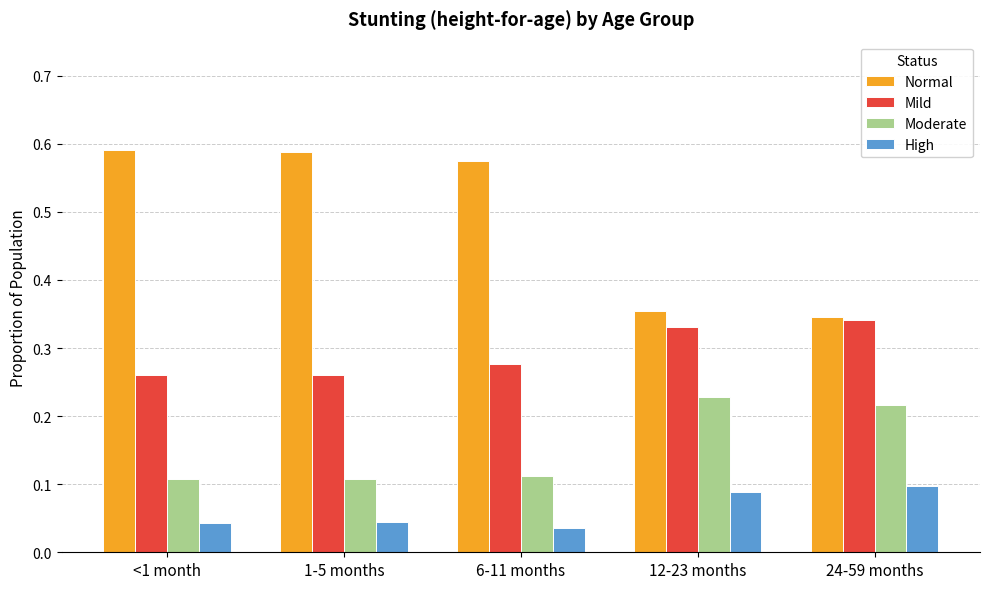

How many categories are shown in the chart?

5